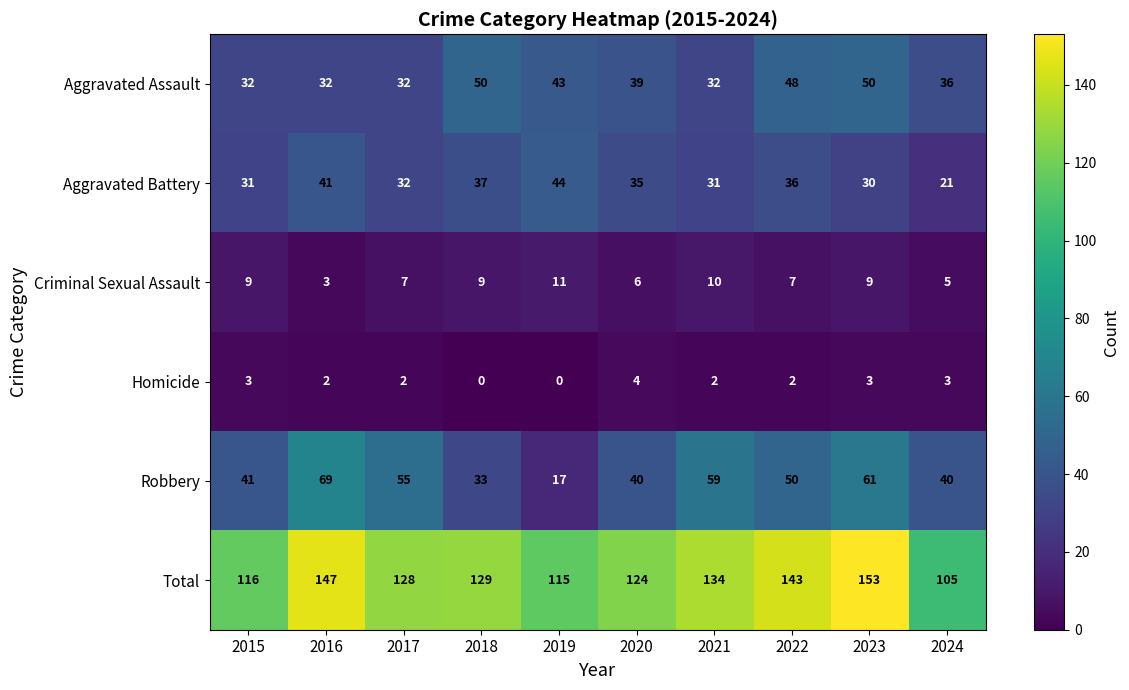

At which label does Total first exceed 129?

2016